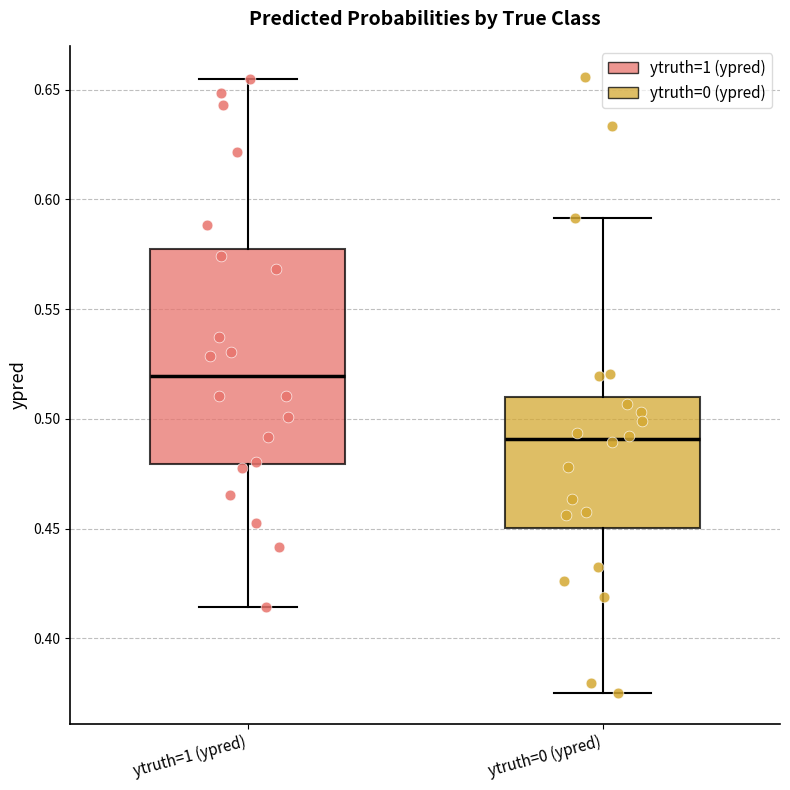

Which box has the highest median line?

ytruth=1 (ypred)